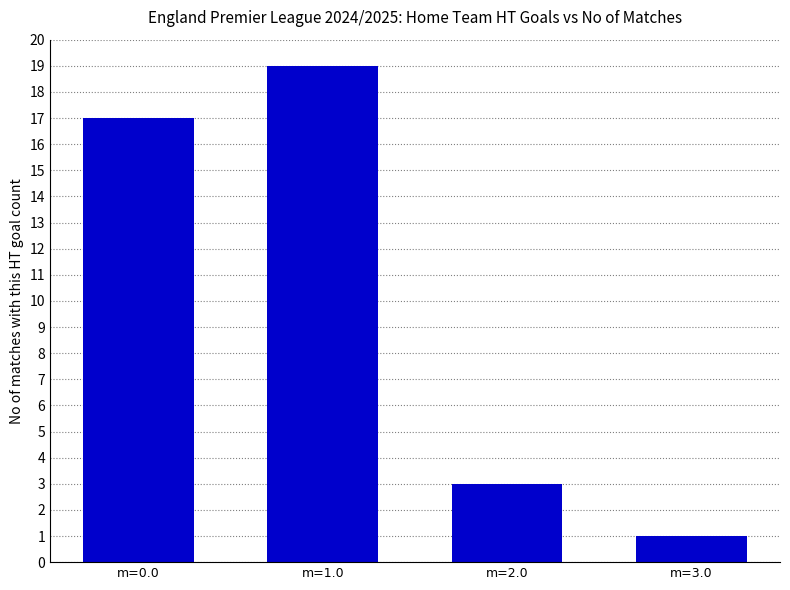

Reading left to right, list all the values displayed in this chart.

m=0.0=17	m=1.0=19	m=2.0=3	m=3.0=1